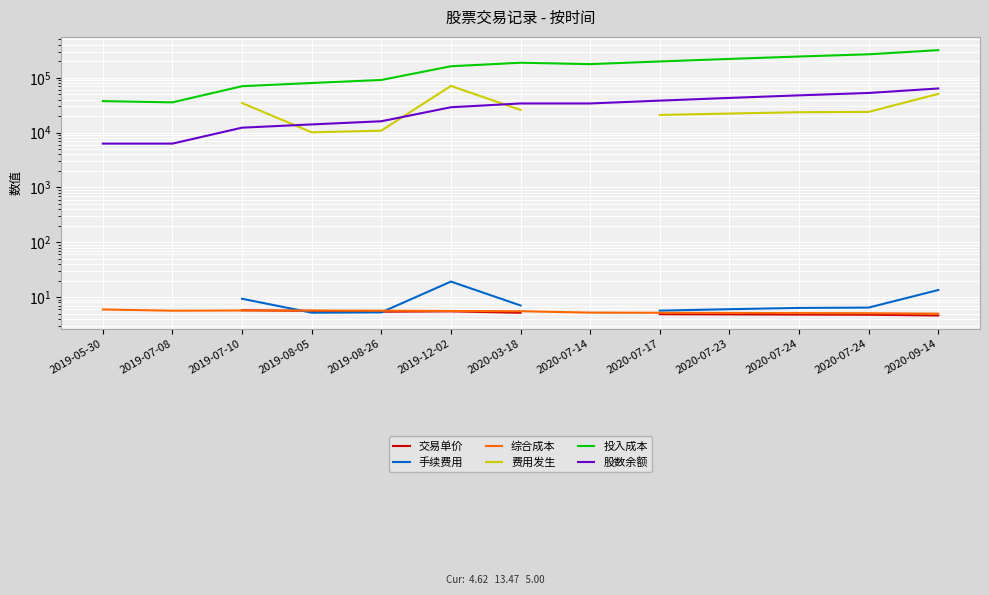

List the series in order of their peak value, highest first.

投入成本, 费用发生, 股数余额, 手续费用, 综合成本, 交易单价